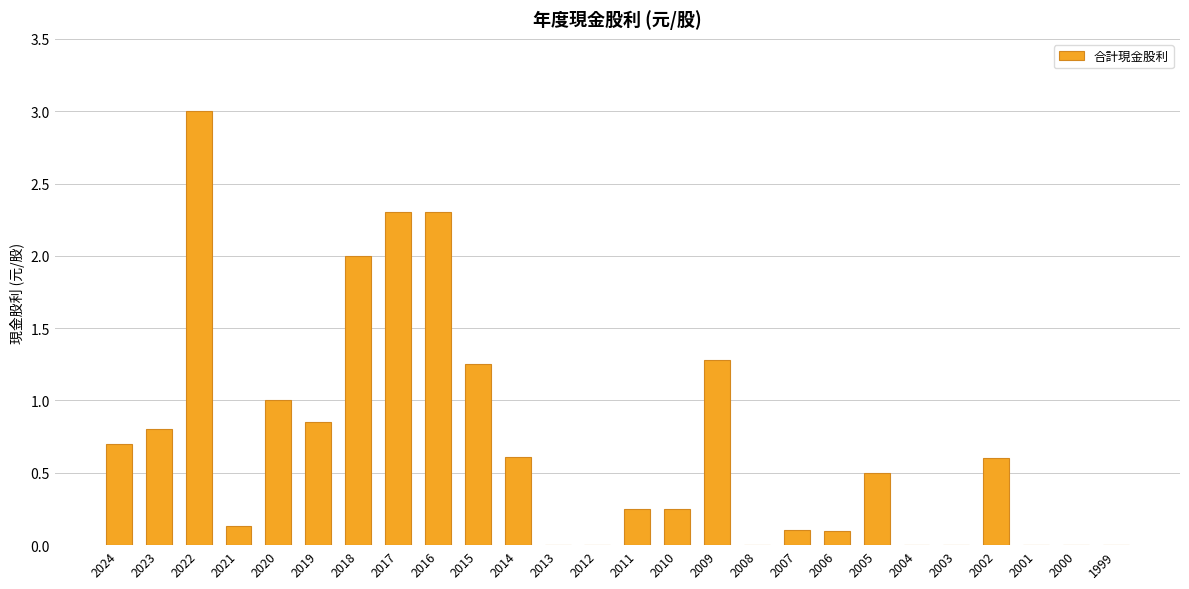

Is it true that the value at 2022 is 4.3?

False